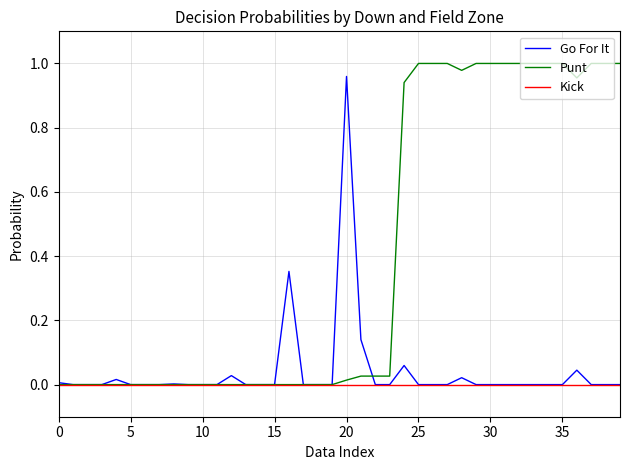

What are all the series names shown in the legend?

Go For It, Punt, Kick